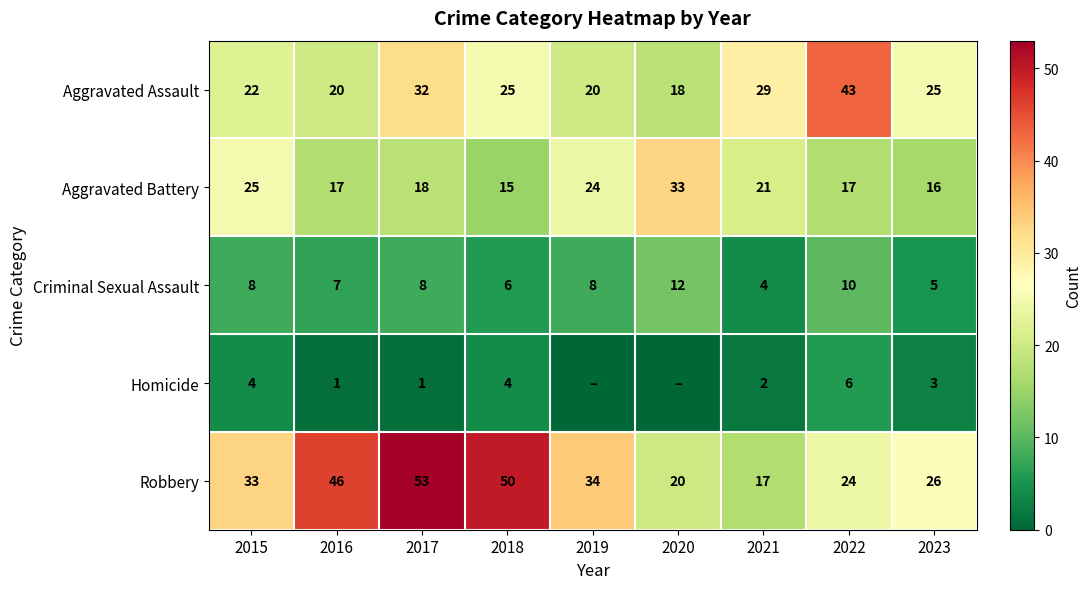

What is the difference between the highest and lowest values at 2022?

37